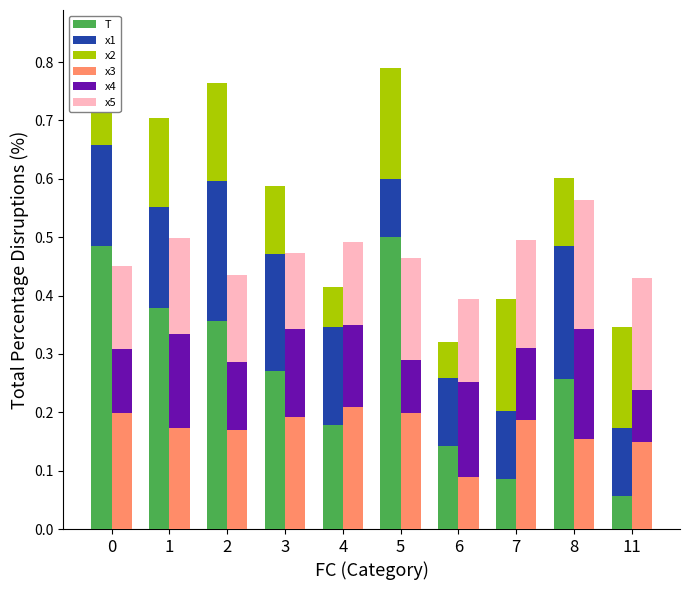

What are all the series names shown in the legend?

T, x1, x2, x3, x4, x5